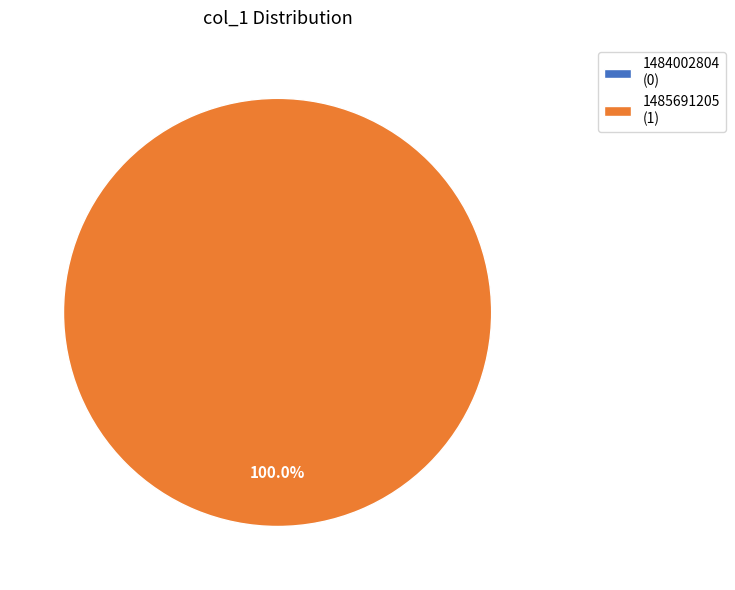

To the nearest percent, what is the difference between the 1485691205 and 1484002804 slice percentages?

100%